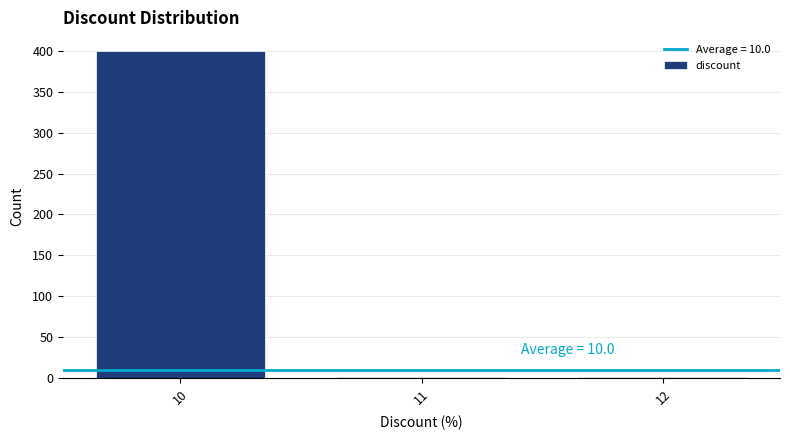

True or false: the data shows 399 at 10.

True